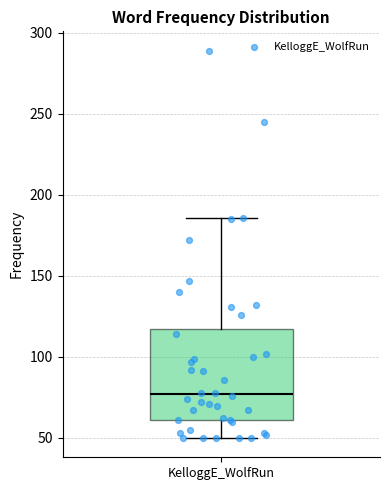

Transcribe this box plot: give where the median line is, the range the box spans, and where the two whiskers end, as read against the y-axis. The values are not printed on the chart, so give them approximately, as read against the axis.

median 75, box 60 to 115, whiskers 50 to 185